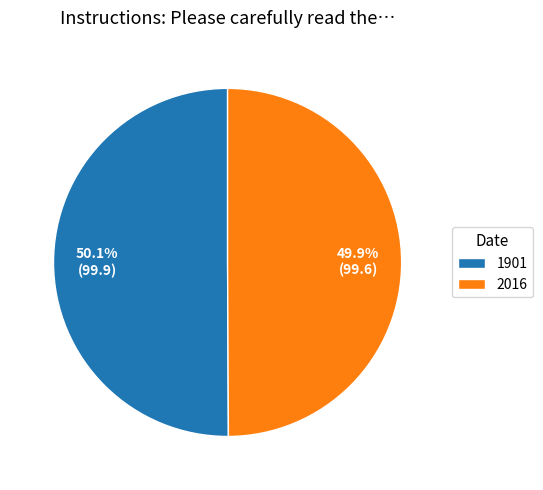

The 2016 slice represents 40% of the pie. True or false?

False